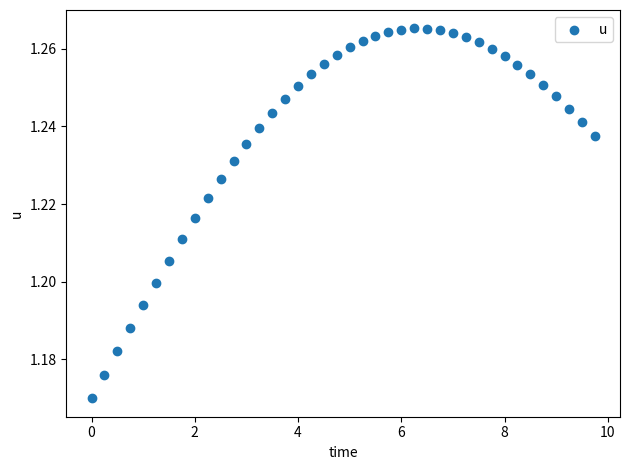

What is the range of X values (max minus min)?

9.8